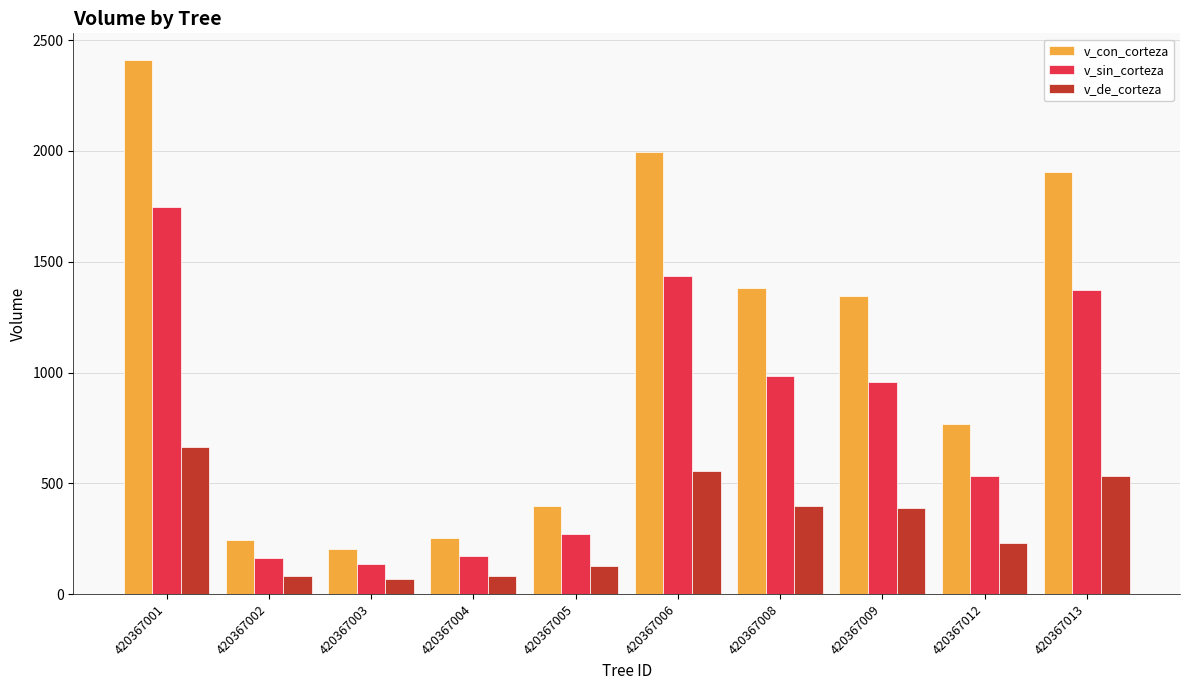

Which category has the lowest value in the v_con_corteza series?

420367003